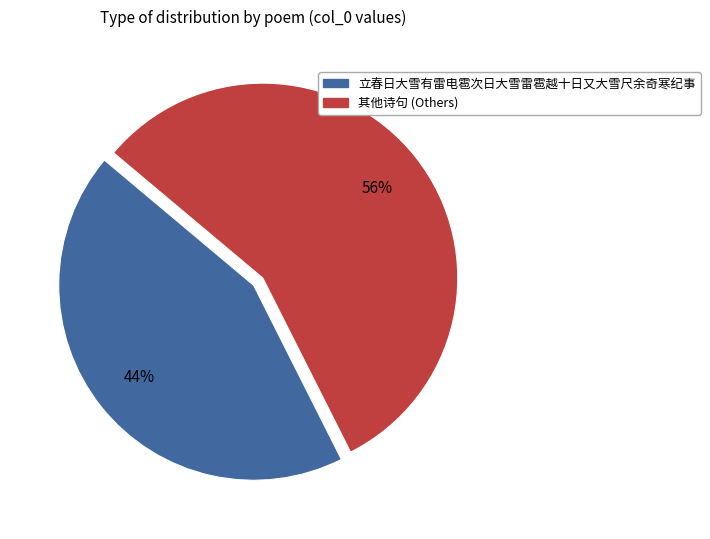

Does any single category account for the majority?

Yes